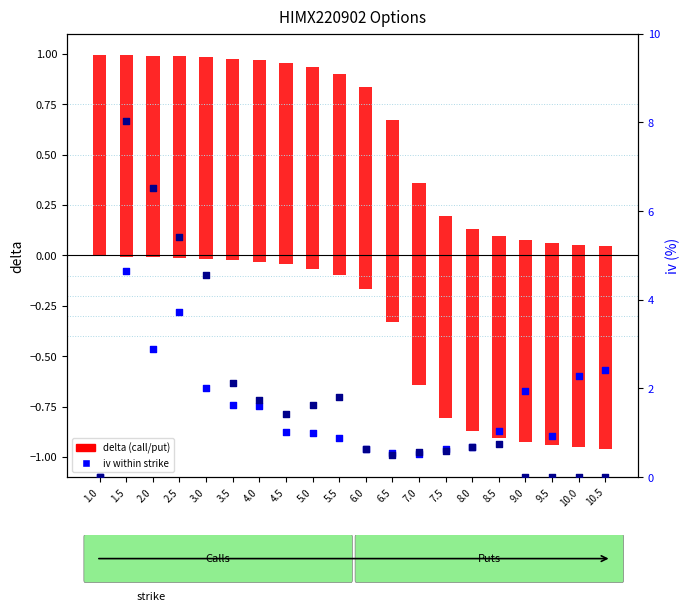

At which category is the sum across all series the highest?

1.5